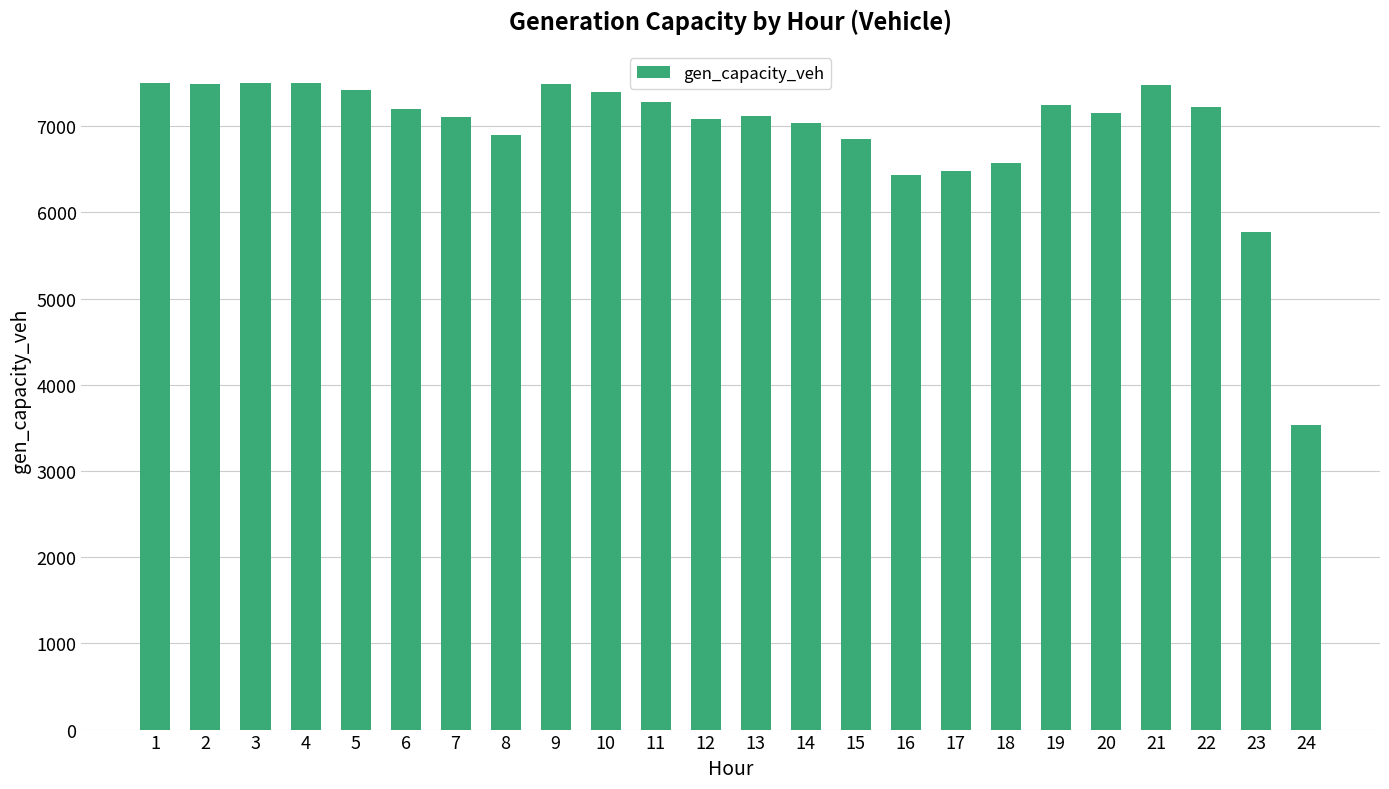

How many values are below 7195?

12